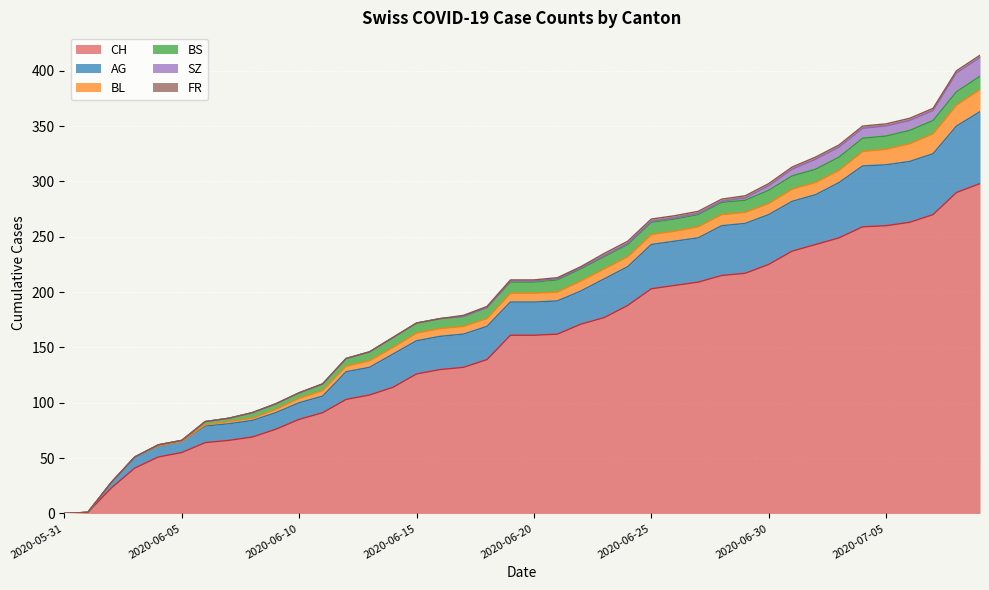

Reading left to right, transcribe all the data shown in this chart.

CH: 0	1	23	41	51	55	64	66	69	76	85	91	103	107	114	126	130	132	139	161	161	162	171	177	188	203	206	209	215	217	225	237	243	249	259	260	263	270	290	298
AG: 0	0	5	10	10	10	15	15	15	15	15	15	25	25	30	30	30	30	30	30	30	30	30	35	35	40	40	40	45	45	45	45	45	50	55	55	55	55	60	65
BL: 0	0	0	0	0	0	1	2	2	3	4	5	5	6	6	7	7	7	7	8	8	8	9	9	9	9	9	10	10	10	10	11	11	11	13	14	16	18	19	20
BS: 0	0	0	0	1	1	3	3	5	5	5	6	7	8	9	9	9	9	10	10	10	11	11	11	11	11	11	11	11	11	12	12	12	12	12	12	12	12	12	12
SZ: 0	0	0	0	0	0	0	0	0	0	0	0	0	0	0	0	0	0	0	1	1	1	1	1	1	1	1	1	1	2	4	6	9	9	9	9	9	9	17	17
FR: 0	0	0	0	0	0	0	0	0	0	0	0	0	0	0	0	0	1	1	1	1	1	1	2	2	2	2	2	2	2	2	2	2	2	2	2	2	2	2	2